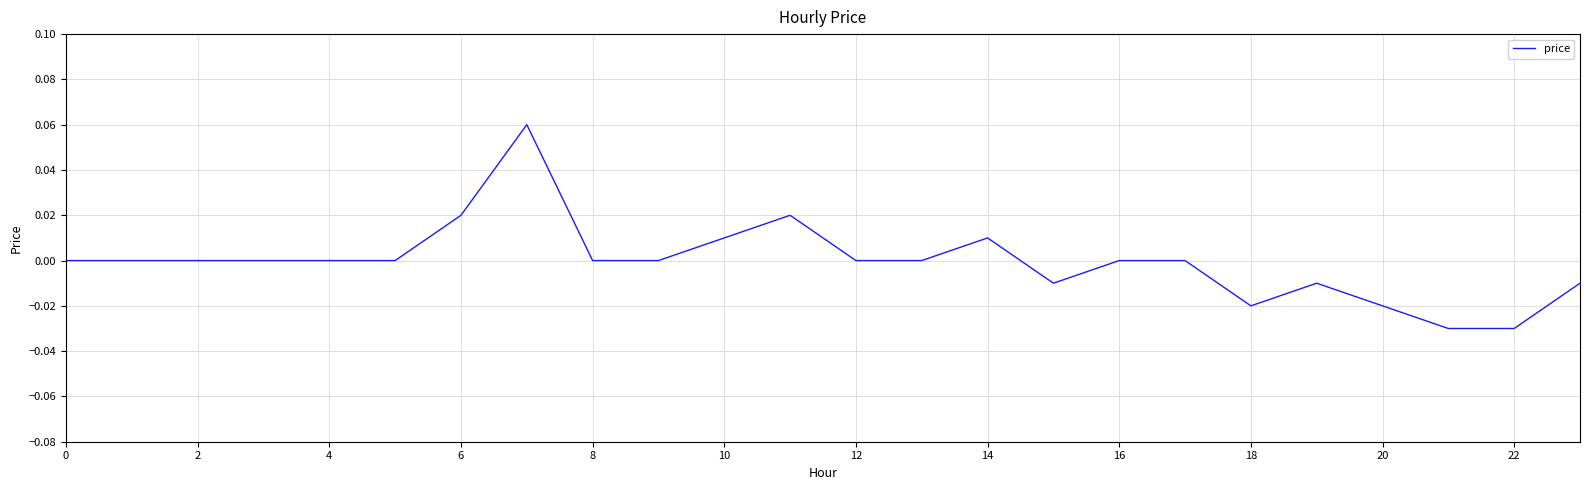

Does the chart display data point markers on the line(s)?

No